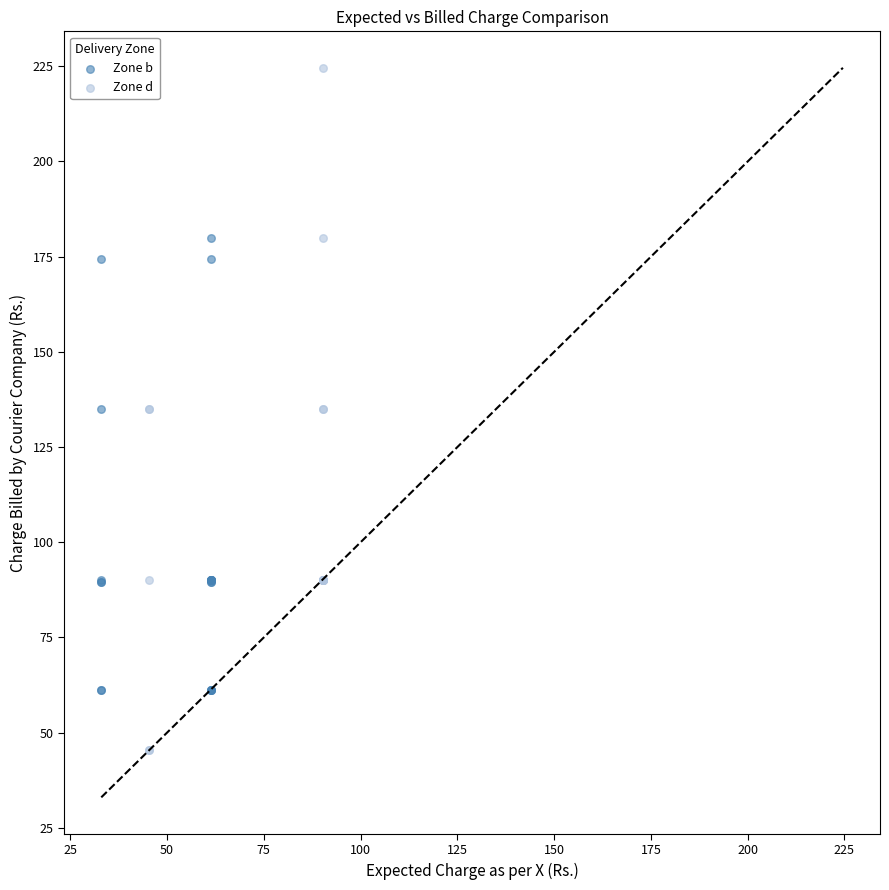

Which series contains the lowest Y value?

Zone d